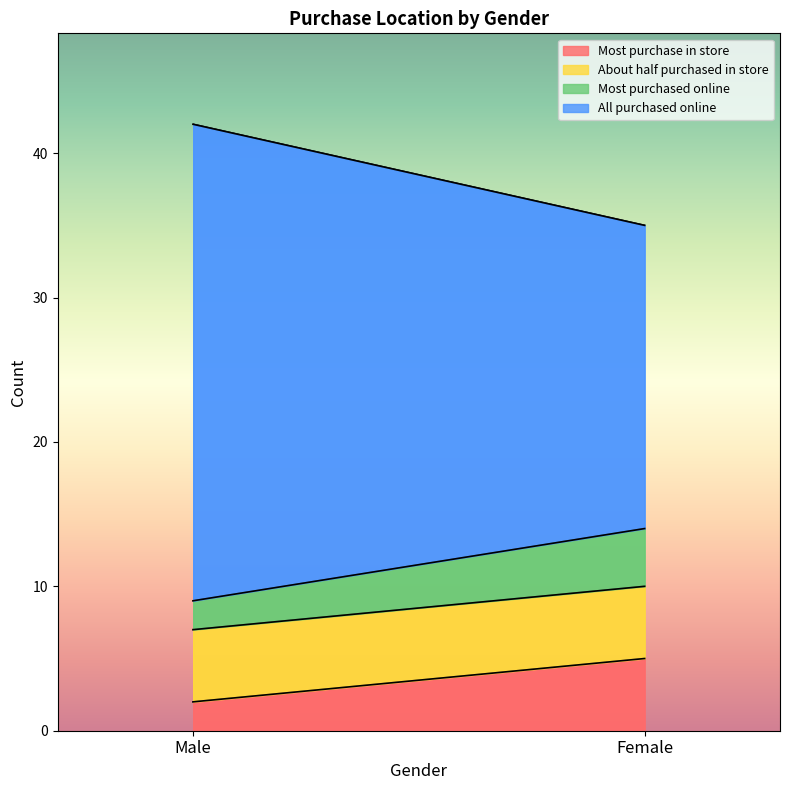

What is the maximum value for Most purchase in store?

5